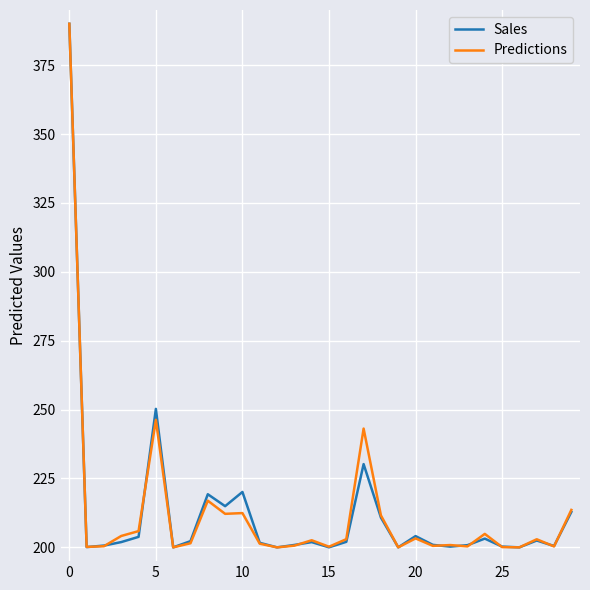

What is the maximum value shown in the chart?

390.0